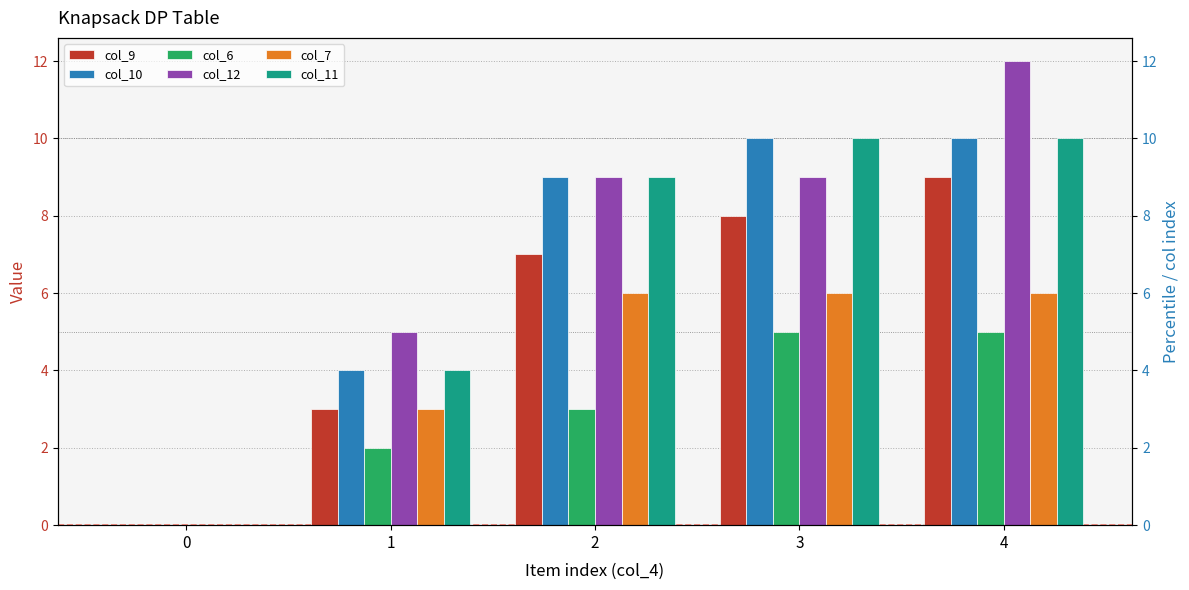

What are all the series names shown in the legend?

col_9, col_10, col_6, col_12, col_7, col_11